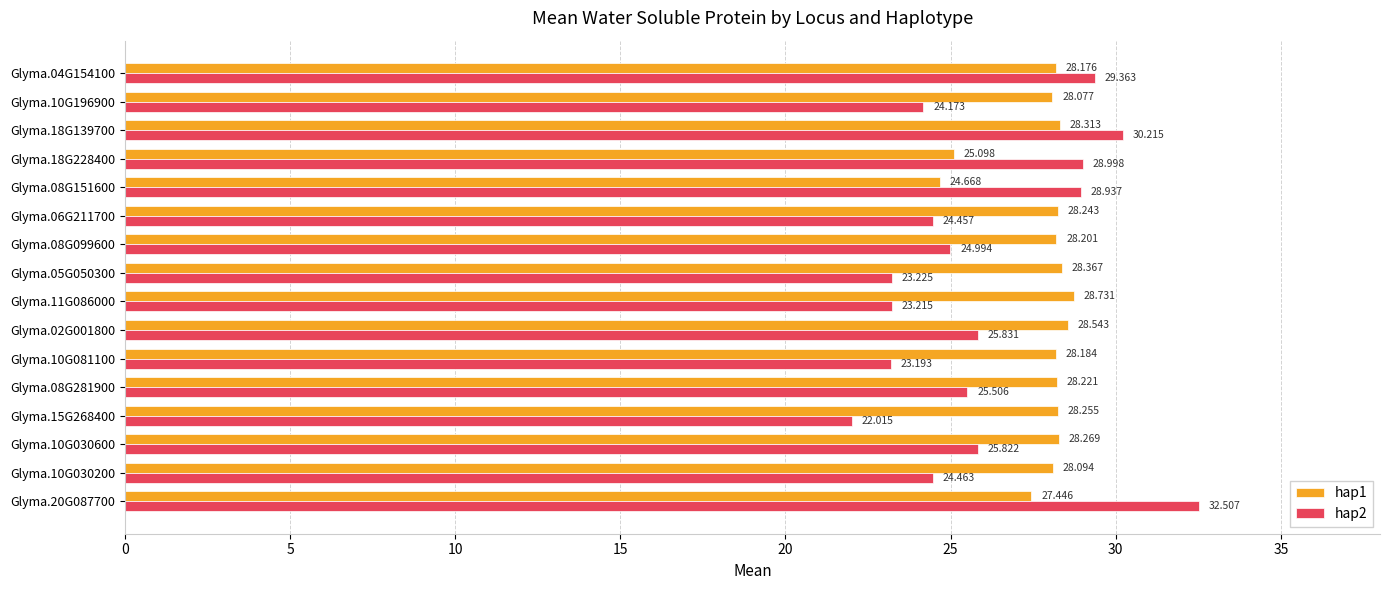

Is the value of hap1 at Glyma.08G151600 greater than the value of hap2 at Glyma.08G099600?

No